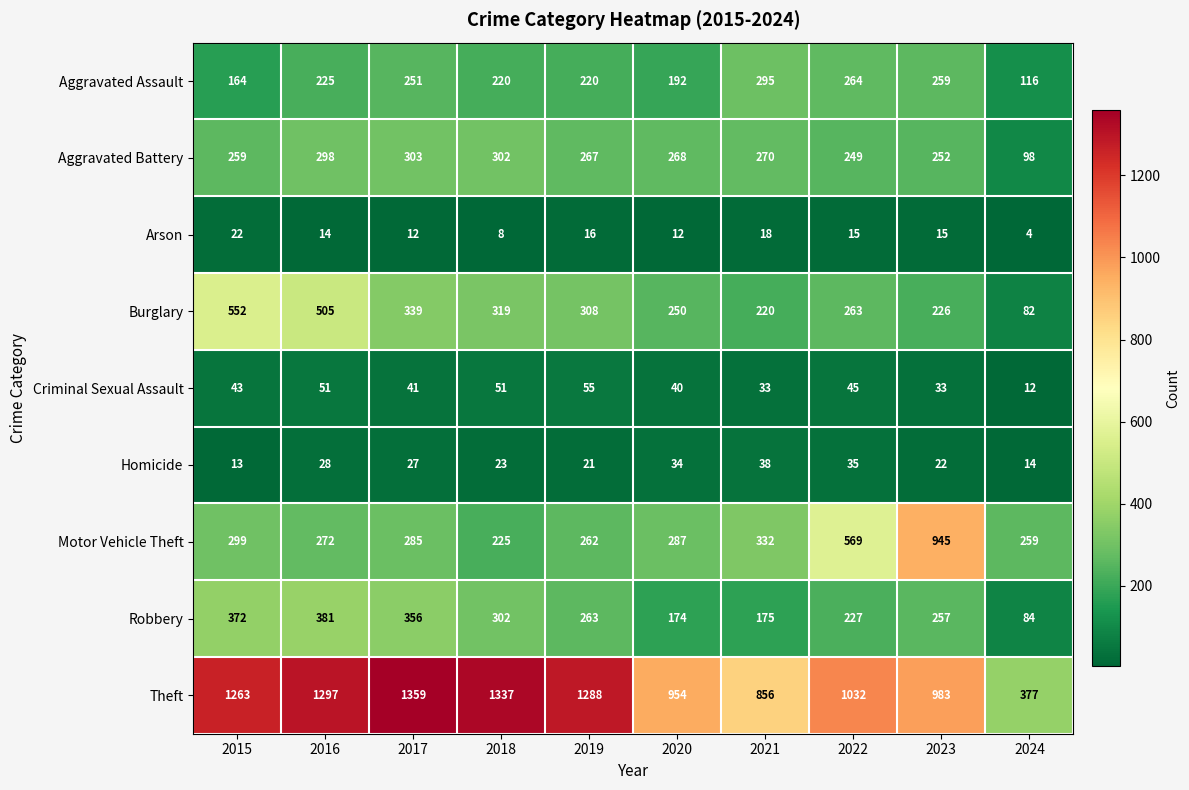

At which category does the chart reach its minimum across all series?

2024